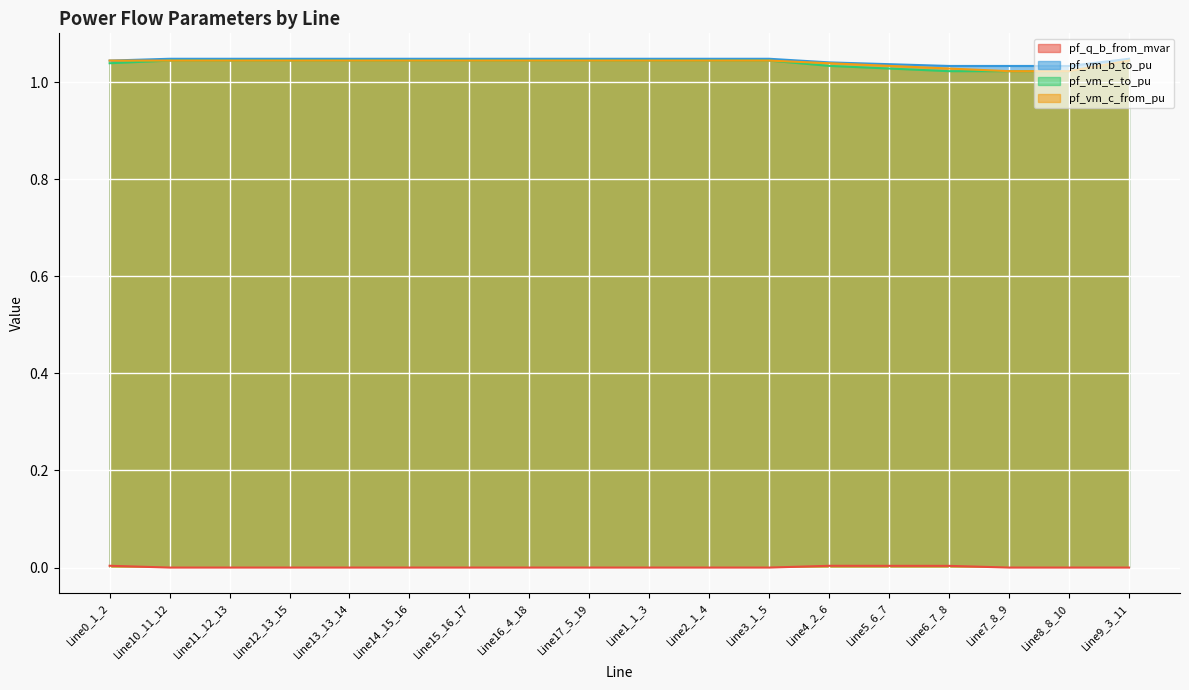

Which category has the highest value across all series?

Line2_1_4